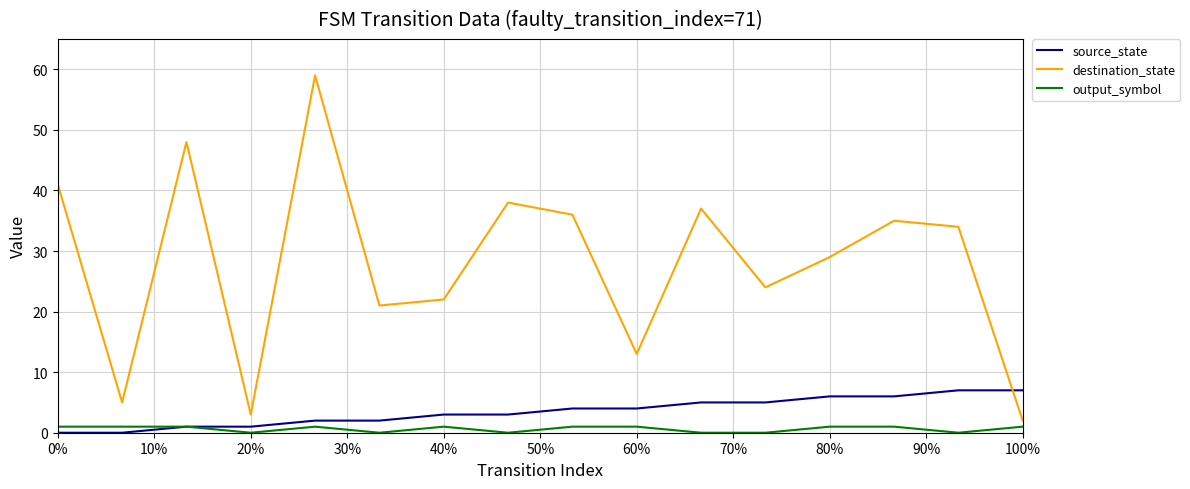

Which series has the largest total across all categories?

destination_state